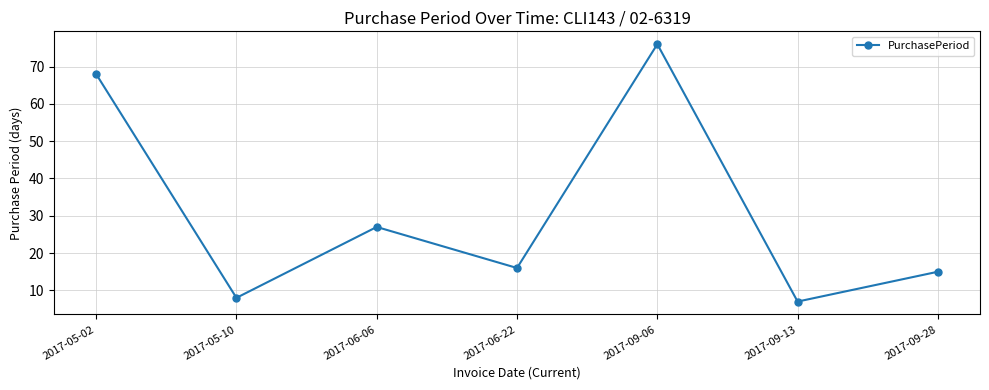

Count the number of data series in this chart.

1